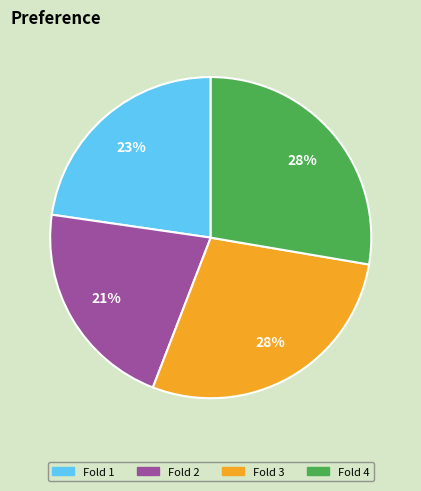

Between Fold 4 and Fold 1, which is larger?

Fold 4